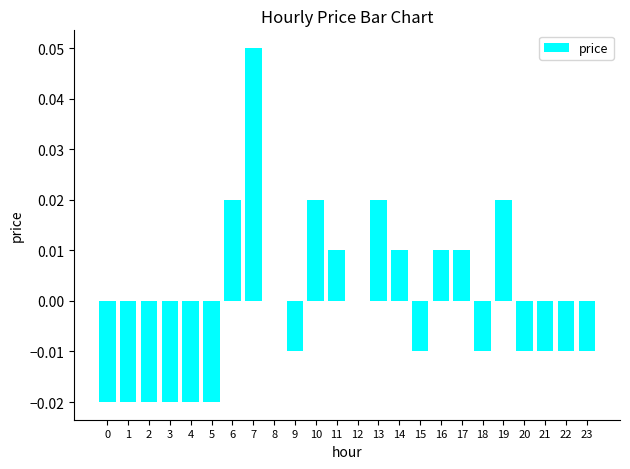

Which has a higher value, 14 or 12?

14